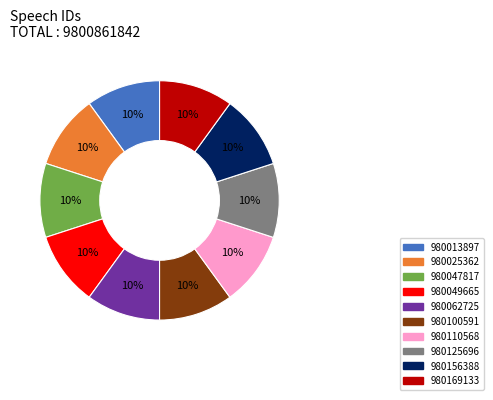

The 980169133 slice represents 24% of the pie. True or false?

False